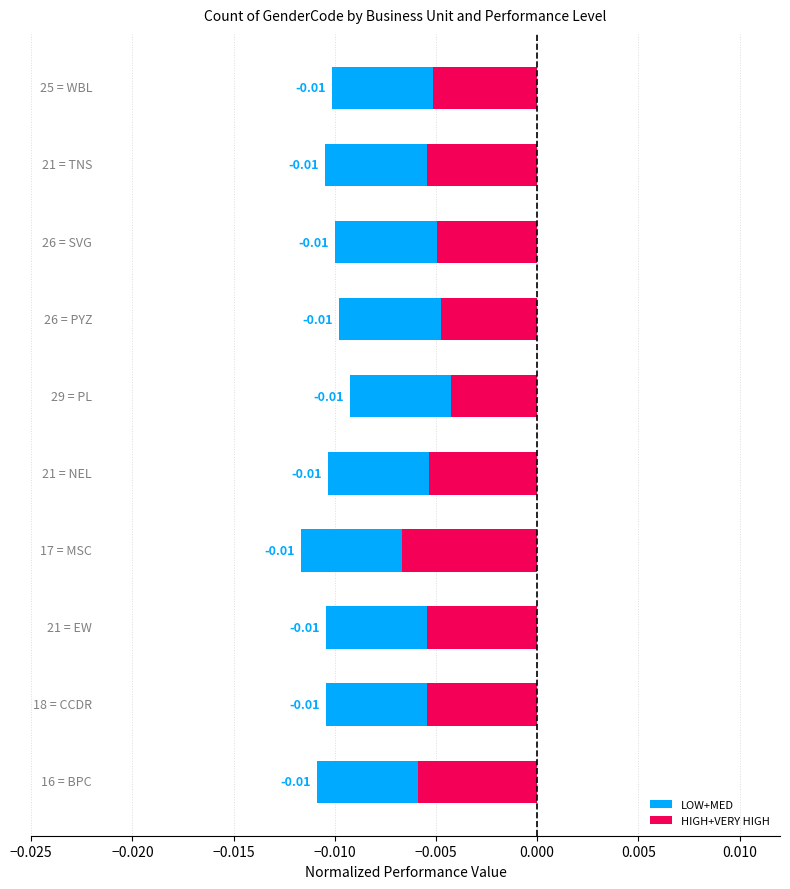

Which has a higher value, −0.020 or 9?

9